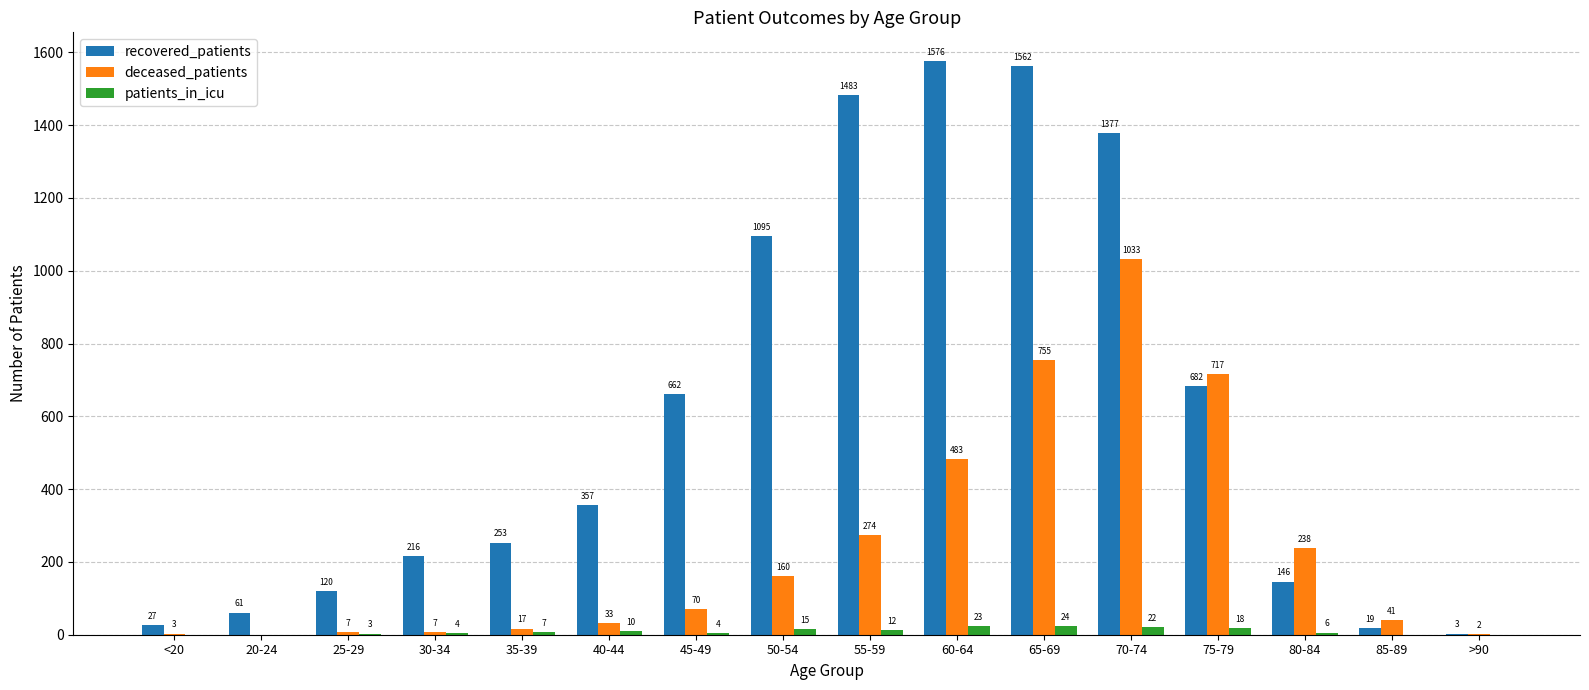

What is the total value across all series at 55-59?

1769